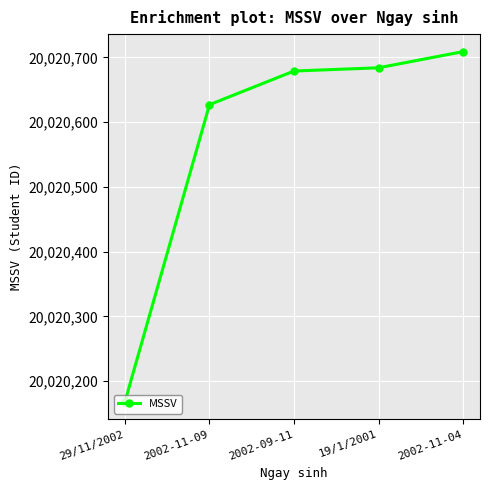

What is the label of the 5th point from the right?

29/11/2002